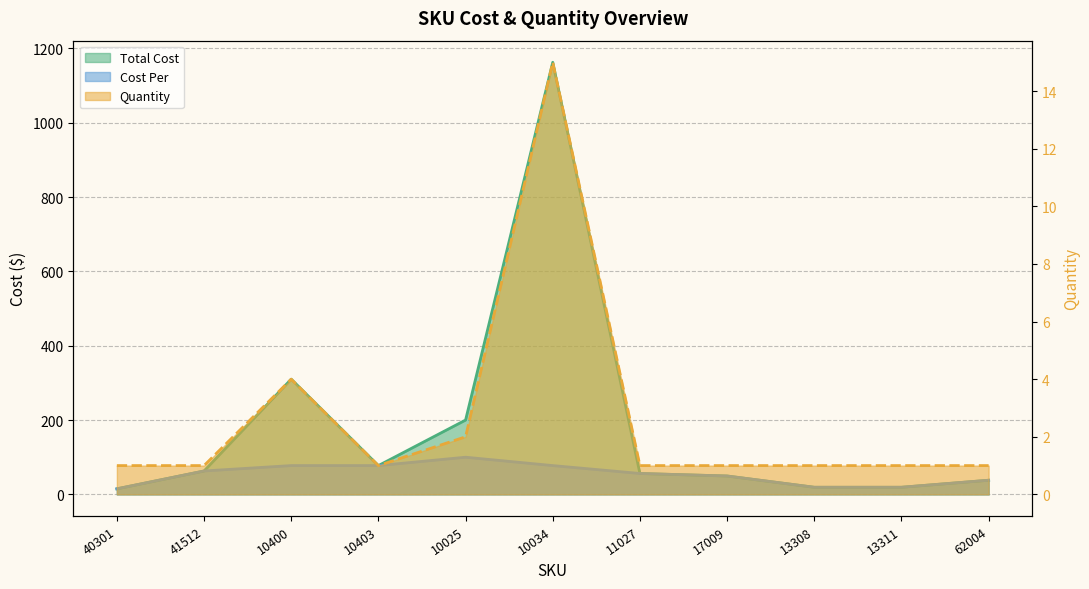

Where does the Cost Per series first go above 56?

41512